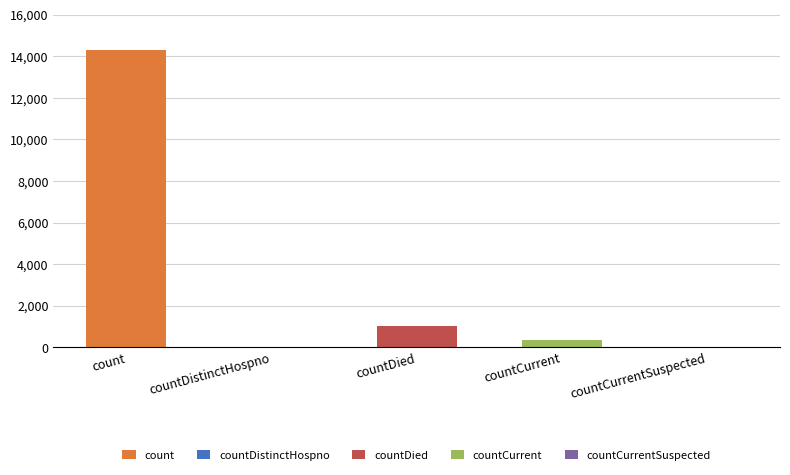

The chart shows a value of 0 at countCurrentSuspected. True or false?

True